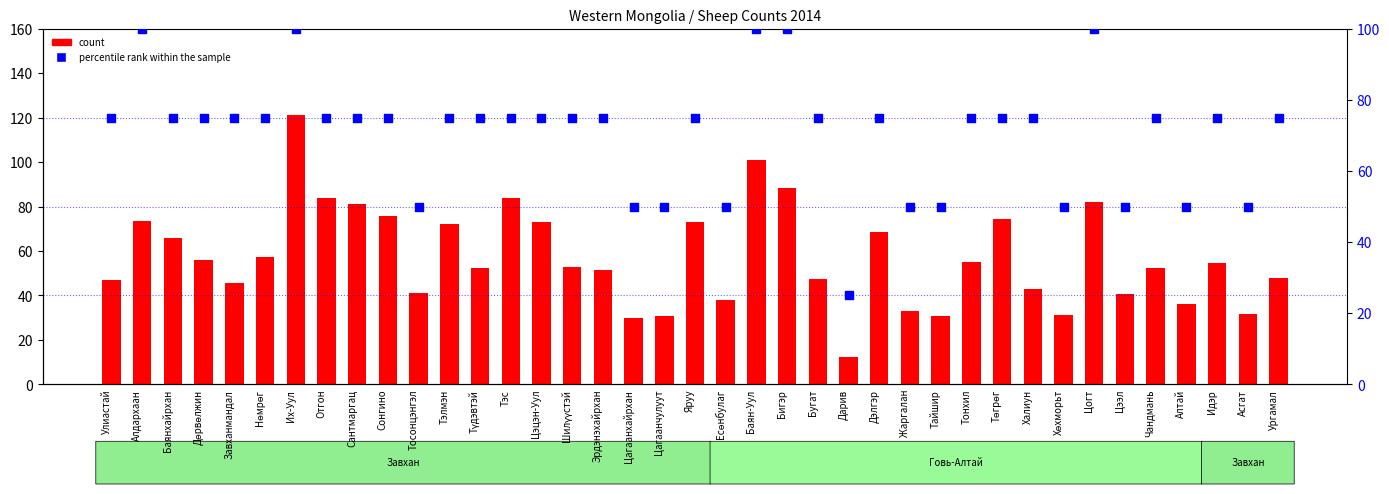

What is the total value across all series at Завханмандал?

120.4